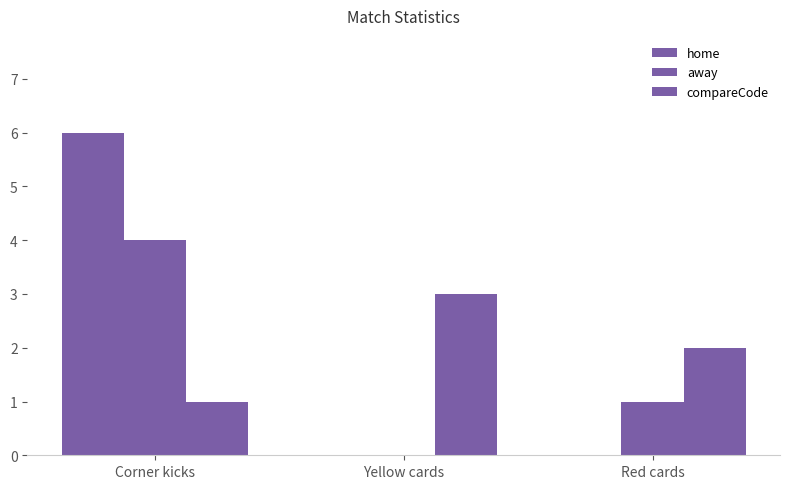

How many data points does each series have?

3